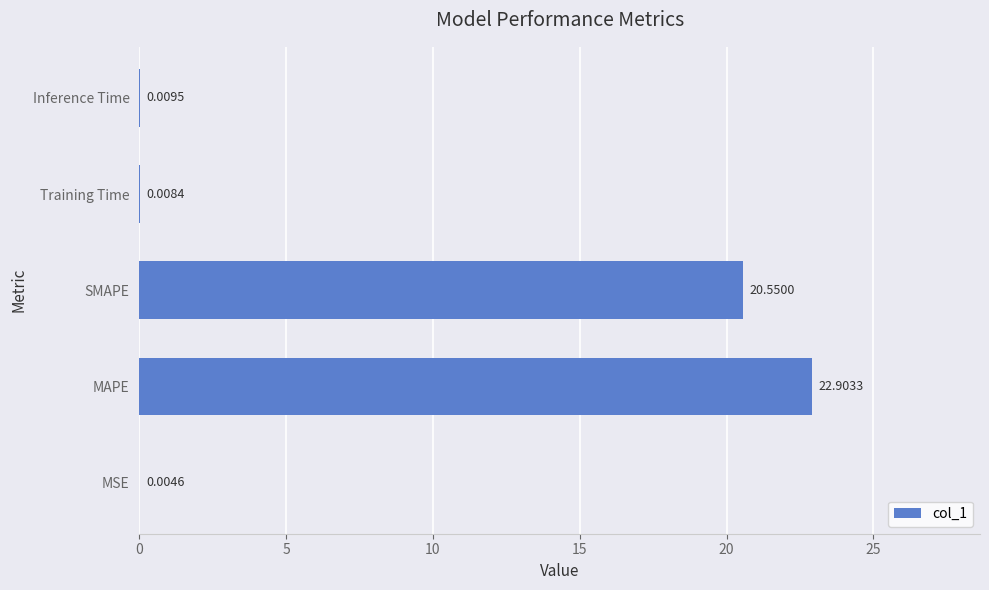

Where is the data nearest to the value 11?

SMAPE